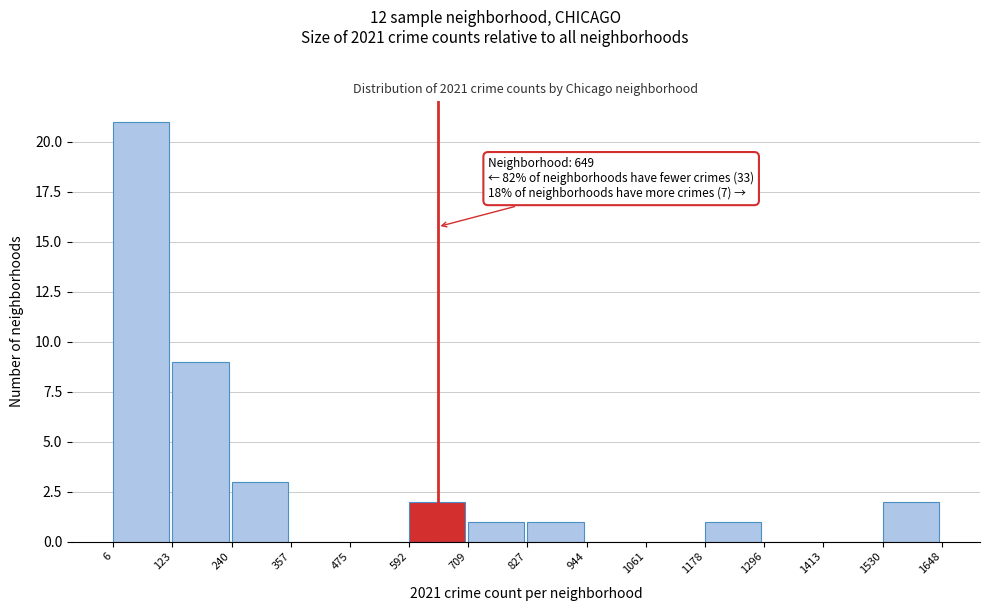

Over which range of the x-axis is the bar tallest?

6 to 123